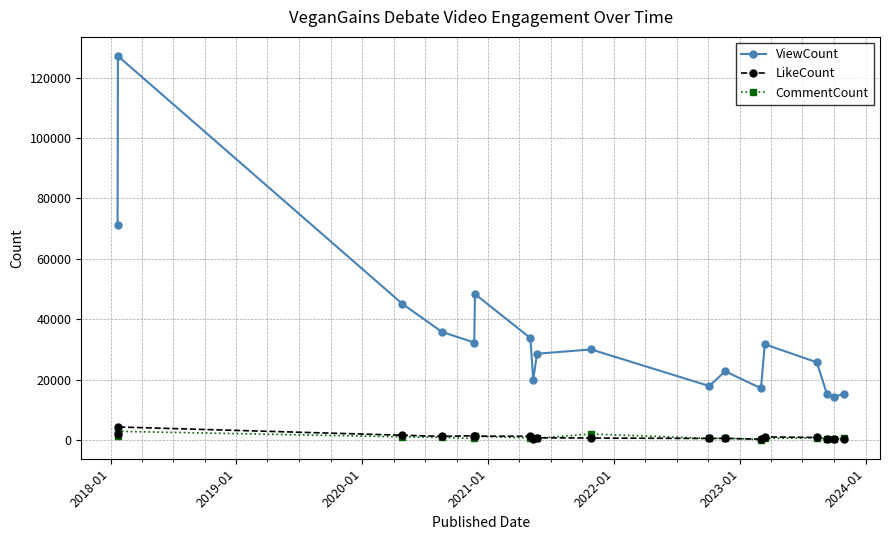

True or false: ViewCount has more than 2 points higher than both neighbors.

True